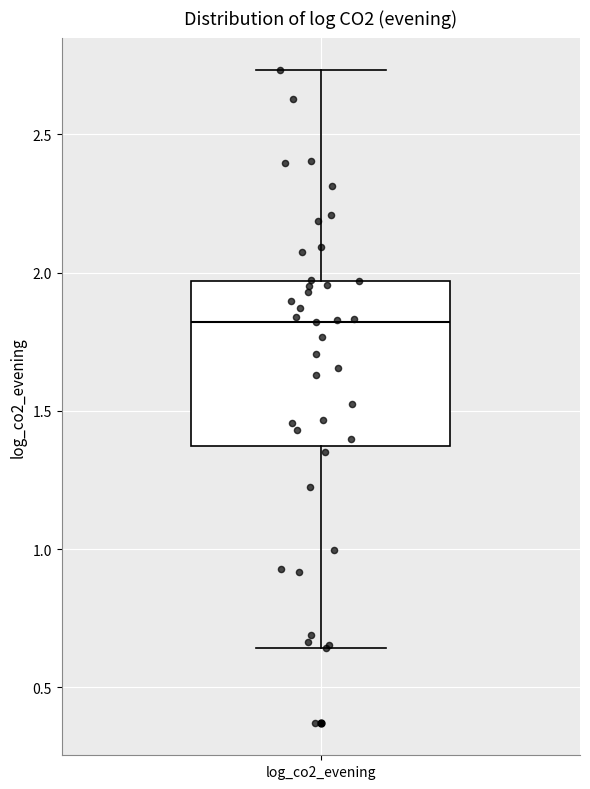

Transcribe this box plot: give where the median line is, the range the box spans, and where the two whiskers end, as read against the y-axis. The values are not printed on the chart, so give them approximately, as read against the axis.

median 1.80, box 1.35 to 1.95, whiskers 0.65 to 2.75